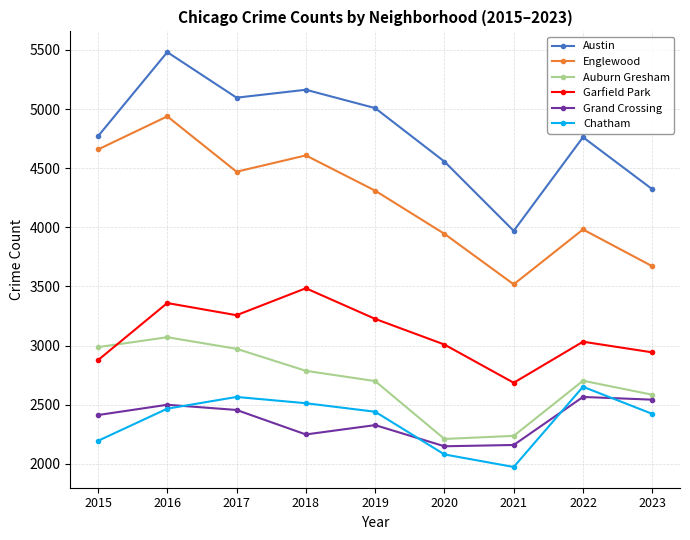

What is the value of the Chatham point at the 4th from the left?

2513